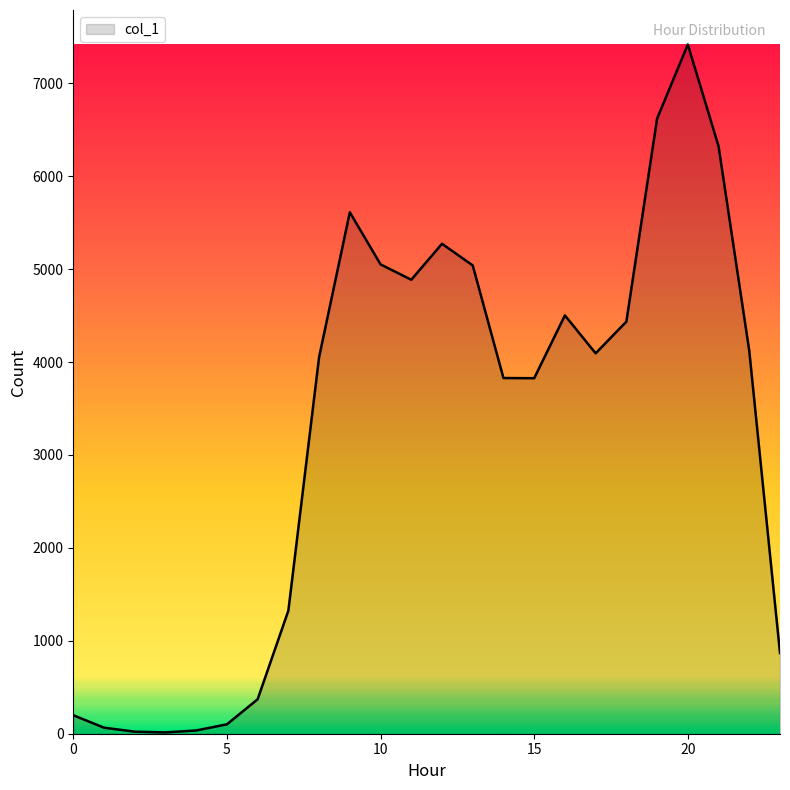

What is the difference between the maximum and minimum values?

7404